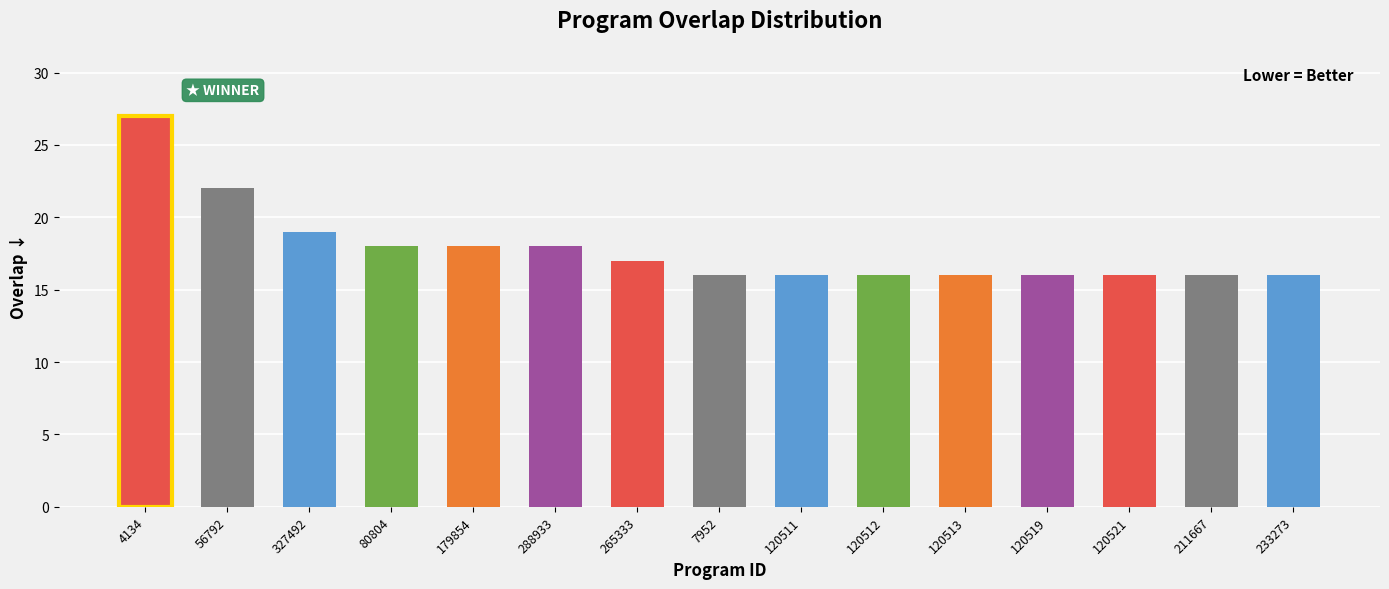

True or false: the data shows 16 at 120512.

True